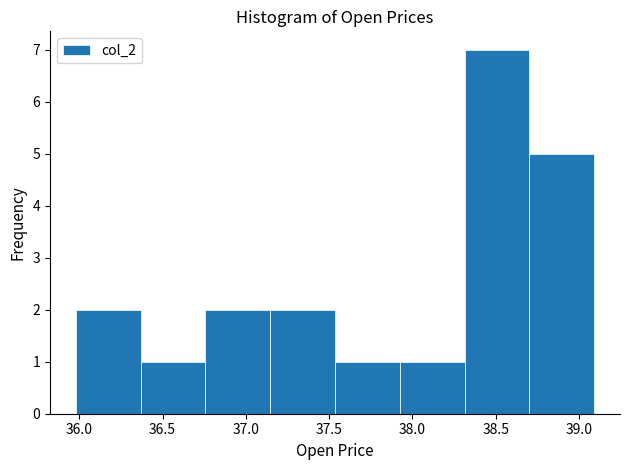

Reading left to right, list every bar in this chart as the range it spans on the x-axis followed by its height. Neither the bar edges nor the heights are printed on the chart, so give them approximately, as read against the axes.

36.00 to 36.35: 2
36.35 to 36.75: 1
36.75 to 37.15: 2
37.15 to 37.55: 2
37.55 to 37.90: 1
37.90 to 38.30: 1
38.30 to 38.70: 7
38.70 to 39.10: 5